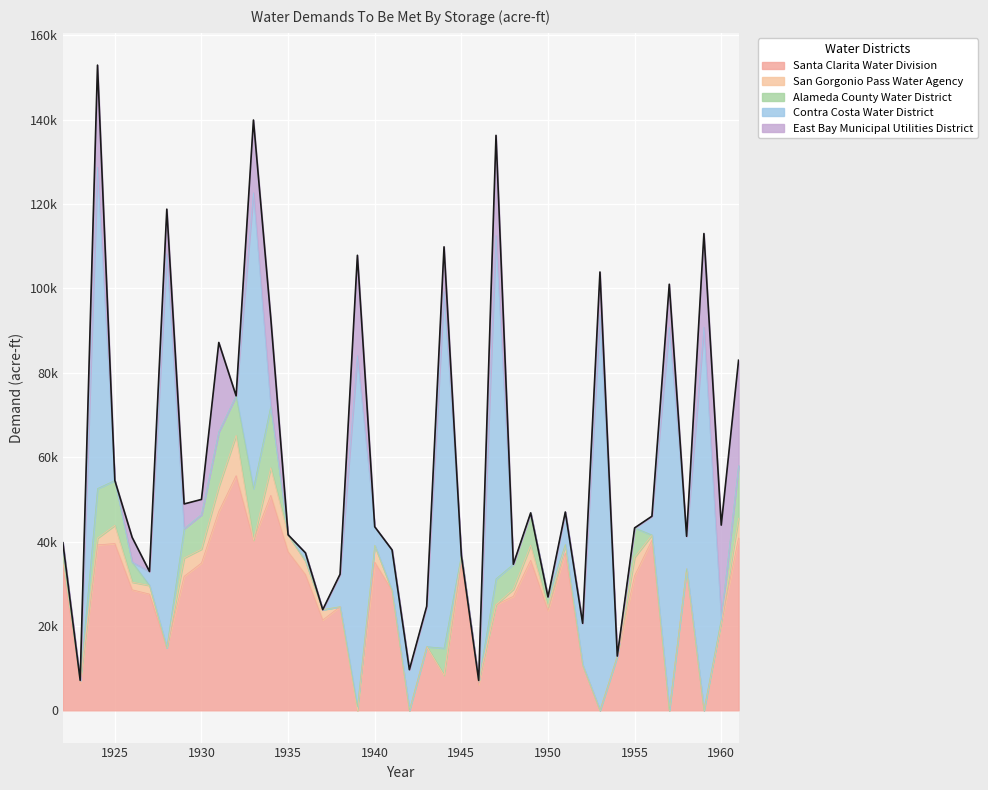

List the labels in order of East Bay Municipal Utilities District value, smallest first.

1922, 1923, 1925, 1927, 1932, 1935, 1936, 1937, 1938, 1940, 1941, 1942, 1943, 1945, 1946, 1948, 1949, 1950, 1951, 1952, 1954, 1955, 1956, 1958, 1930, 1926, 1929, 1953, 1957, 1928, 1944, 1933, 1934, 1931, 1959, 1960, 1939, 1947, 1924, 1961